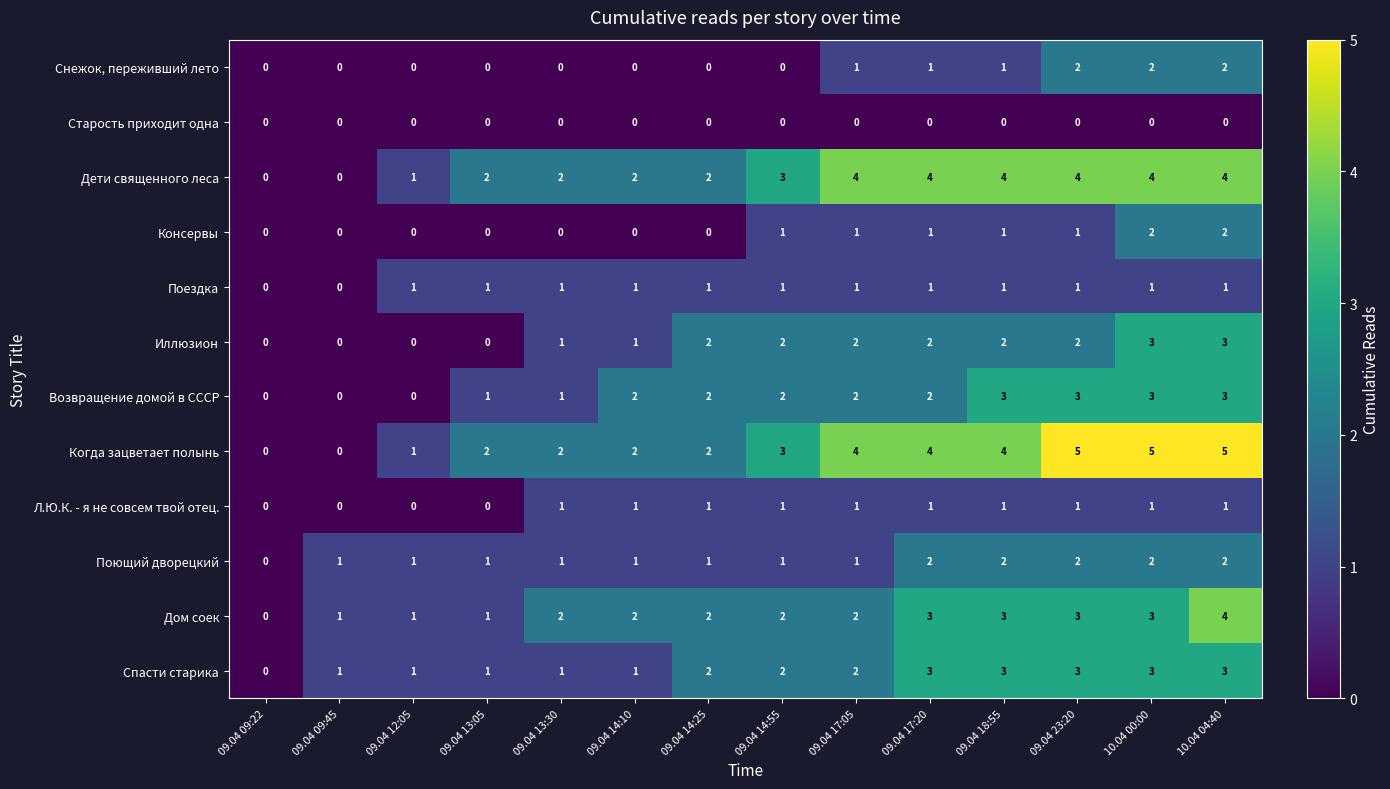

What is the difference between the maximum and second lowest values in the Дети священного леса series?

4